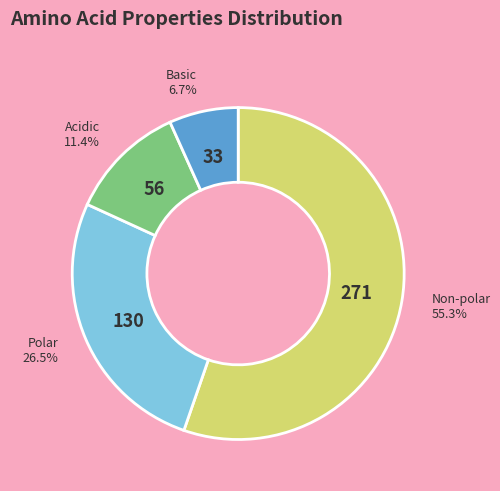

Does any single category account for the majority?

Yes